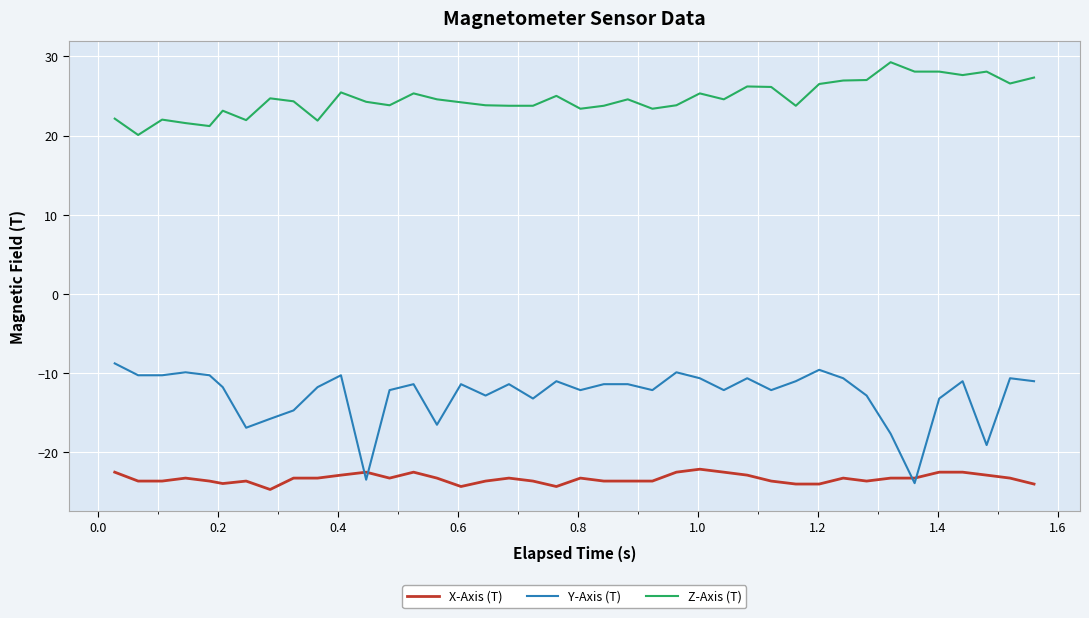

At how many categories does at least one series exceed 0?

40